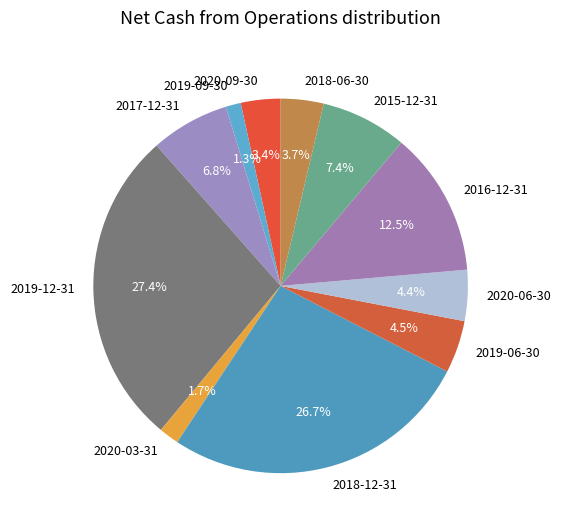

Which has a higher value, 2020-06-30 or 2019-09-30?

2020-06-30